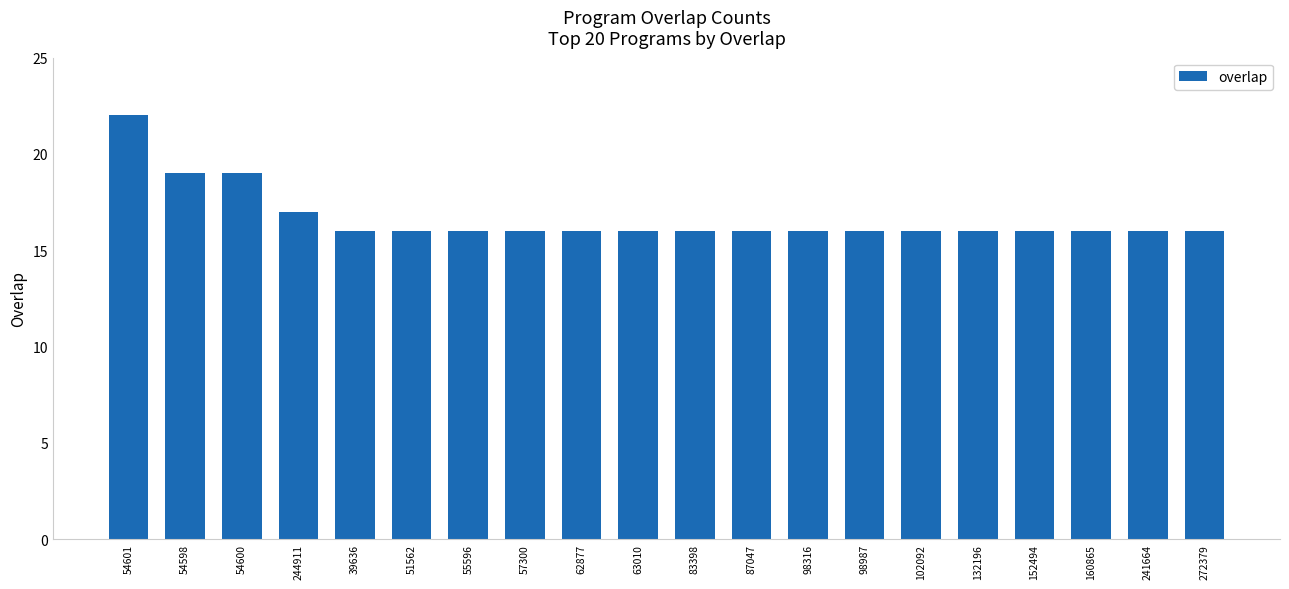

What is the label of the 13th bar from the left?

98316